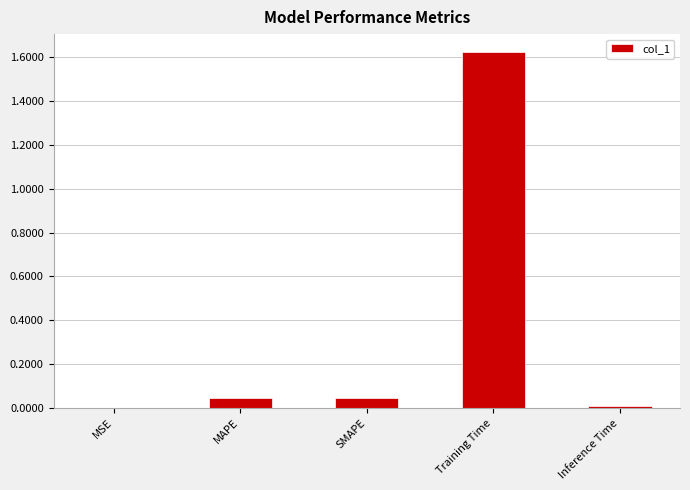

True or false: the data shows 0.0 at Inference Time.

True